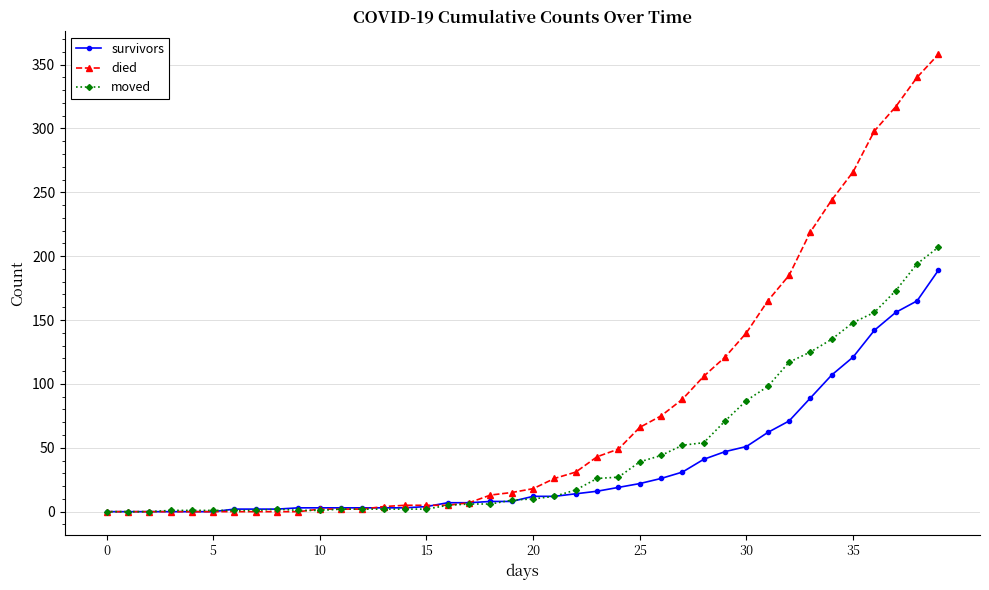

Which series has the largest range (max minus min)?

died